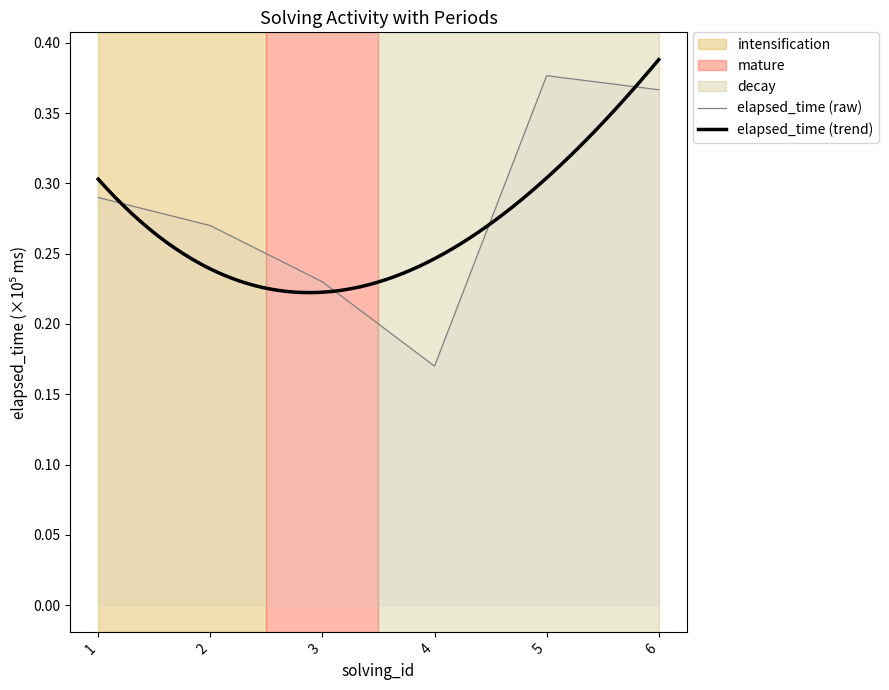

Between 6 and 1, which is larger?

6